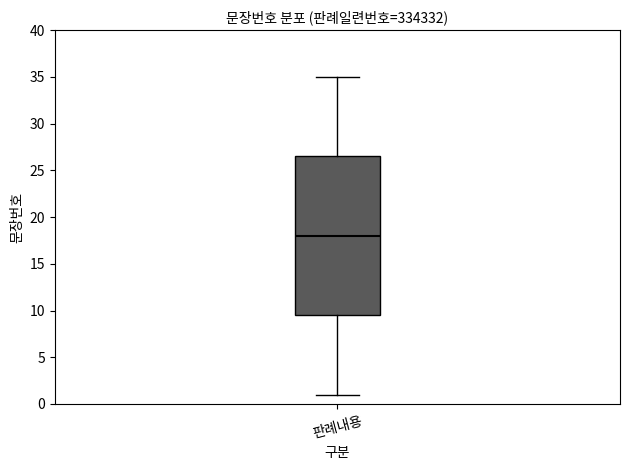

Transcribe this box plot: give where the median line is, the range the box spans, and where the two whiskers end, as read against the y-axis. The values are not printed on the chart, so give them approximately, as read against the axis.

median 18.0, box 9.5 to 26.5, whiskers 1.0 to 35.0